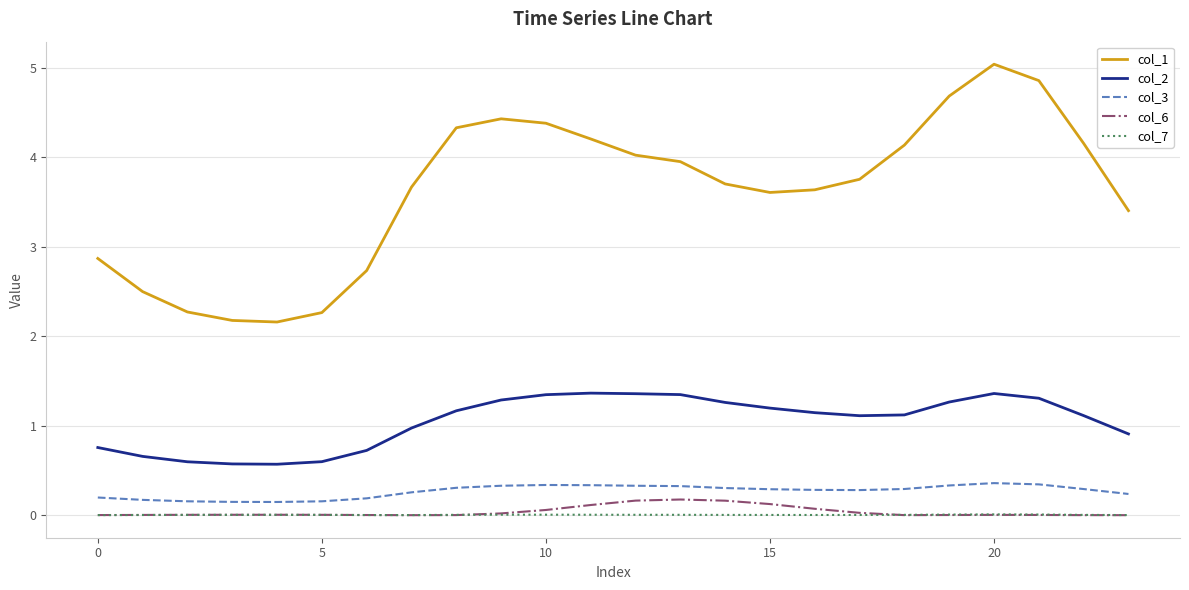

True or false: col_1 and col_2 intersect in this chart.

False